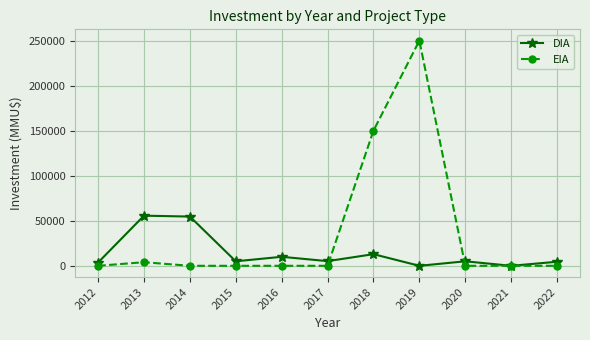

At how many categories does at least one series exceed 193457?

1